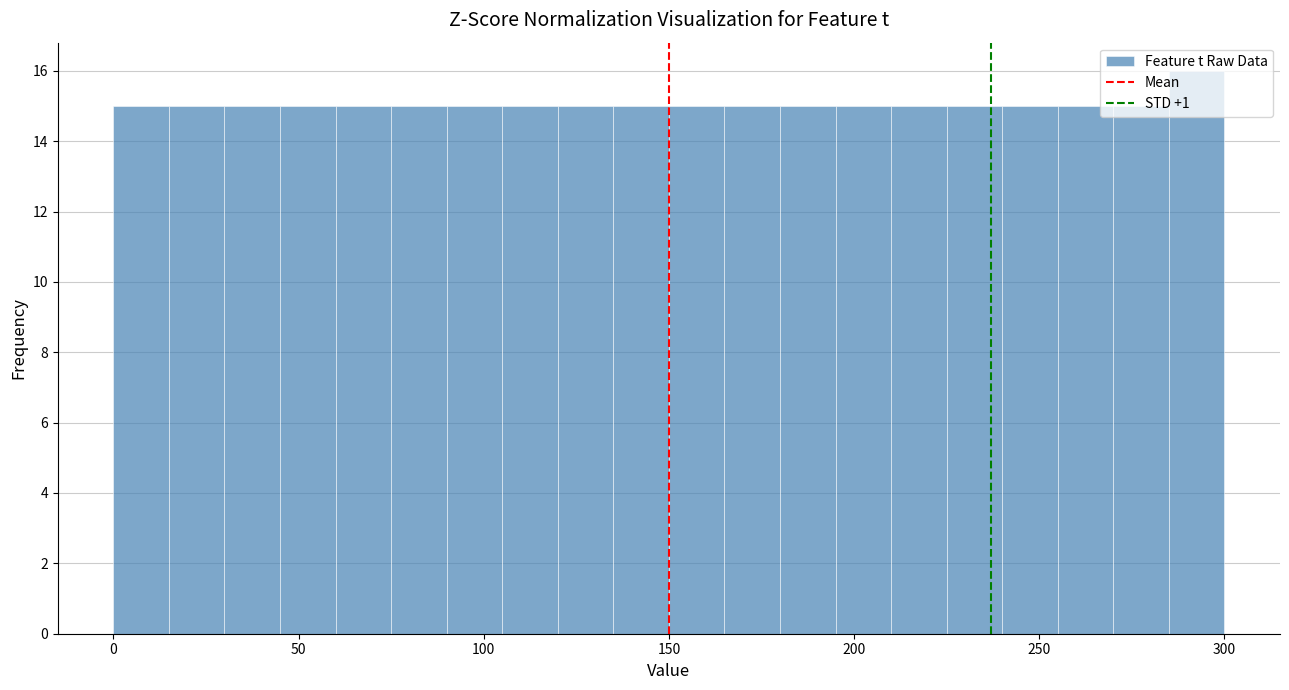

Around what value on the x-axis is the tallest bar? Give the approximate position of its centre, as read against the axis.

295